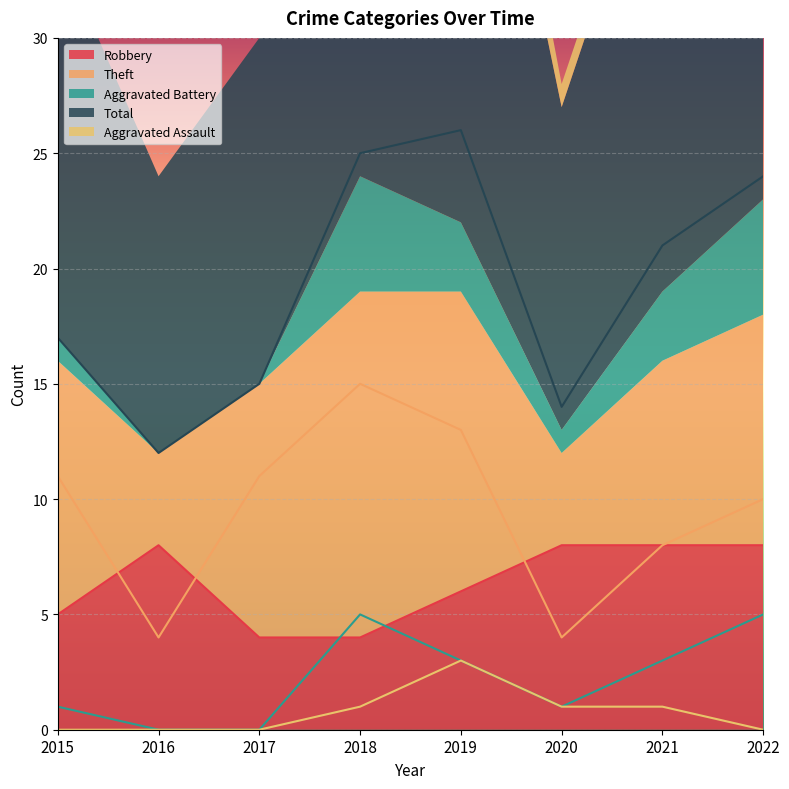

Which series ends up on top after the final intersection of Aggravated Battery and Robbery?

Robbery